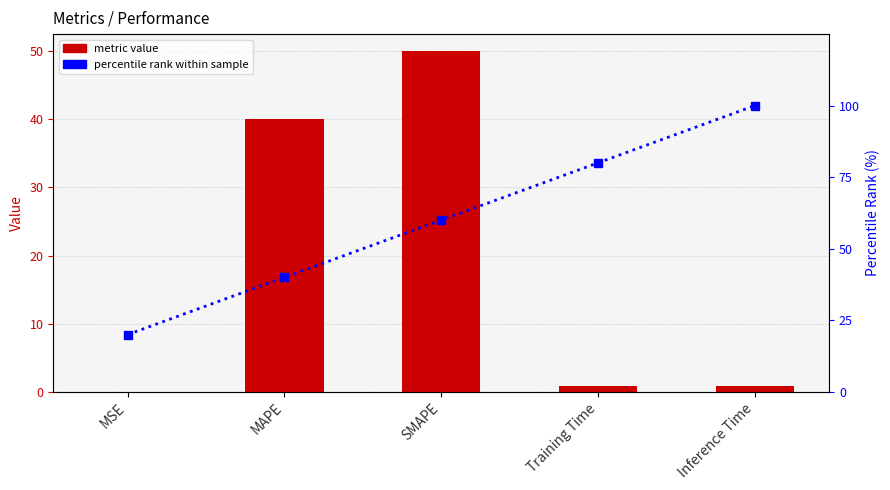

Count the number of data series in this chart.

2